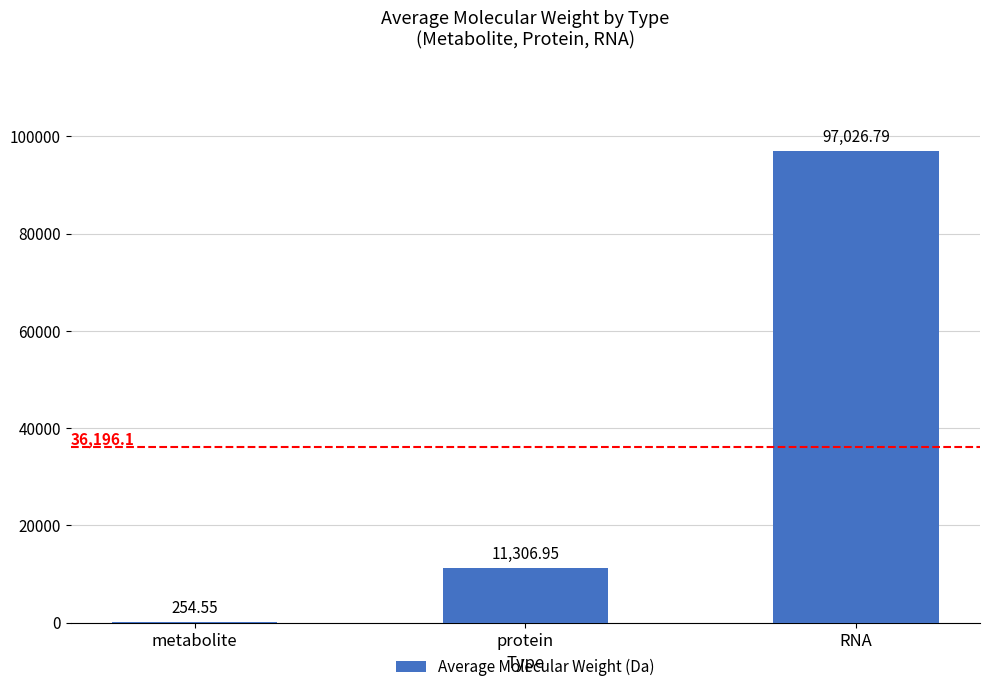

What is the change in value from metabolite to protein?

+11052.4